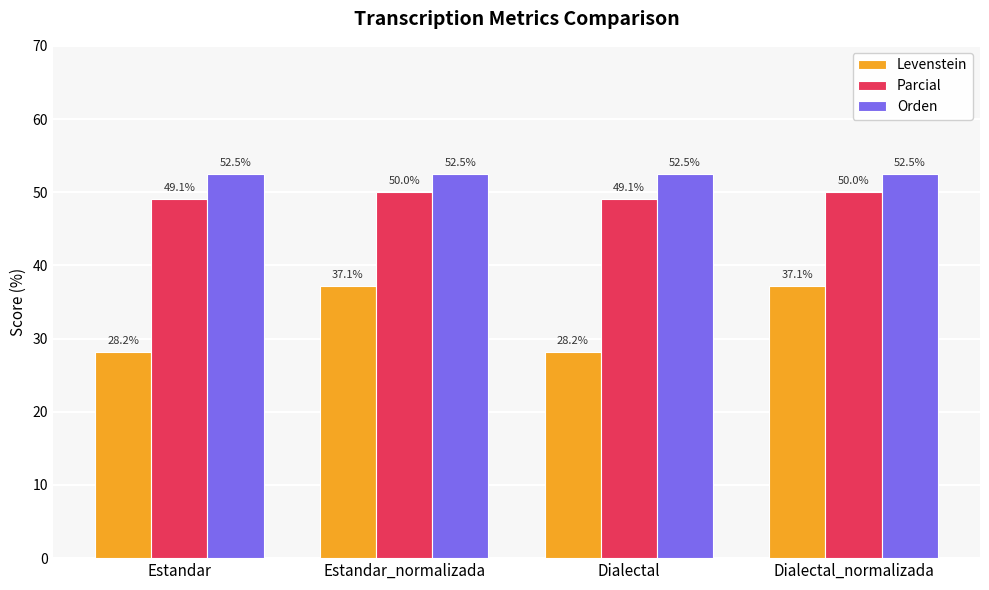

What is the label of the 1st bar from the right?

Dialectal_normalizada